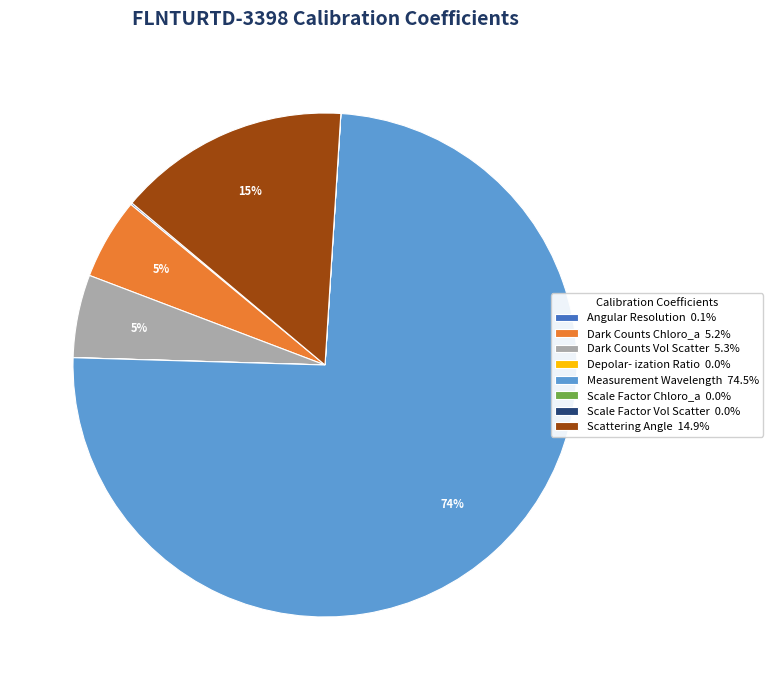

To the nearest percent, what is the average slice percentage?

12%